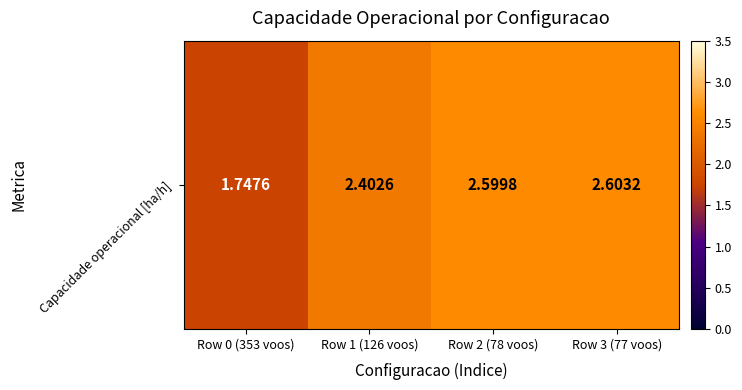

What is the average value?

2.3